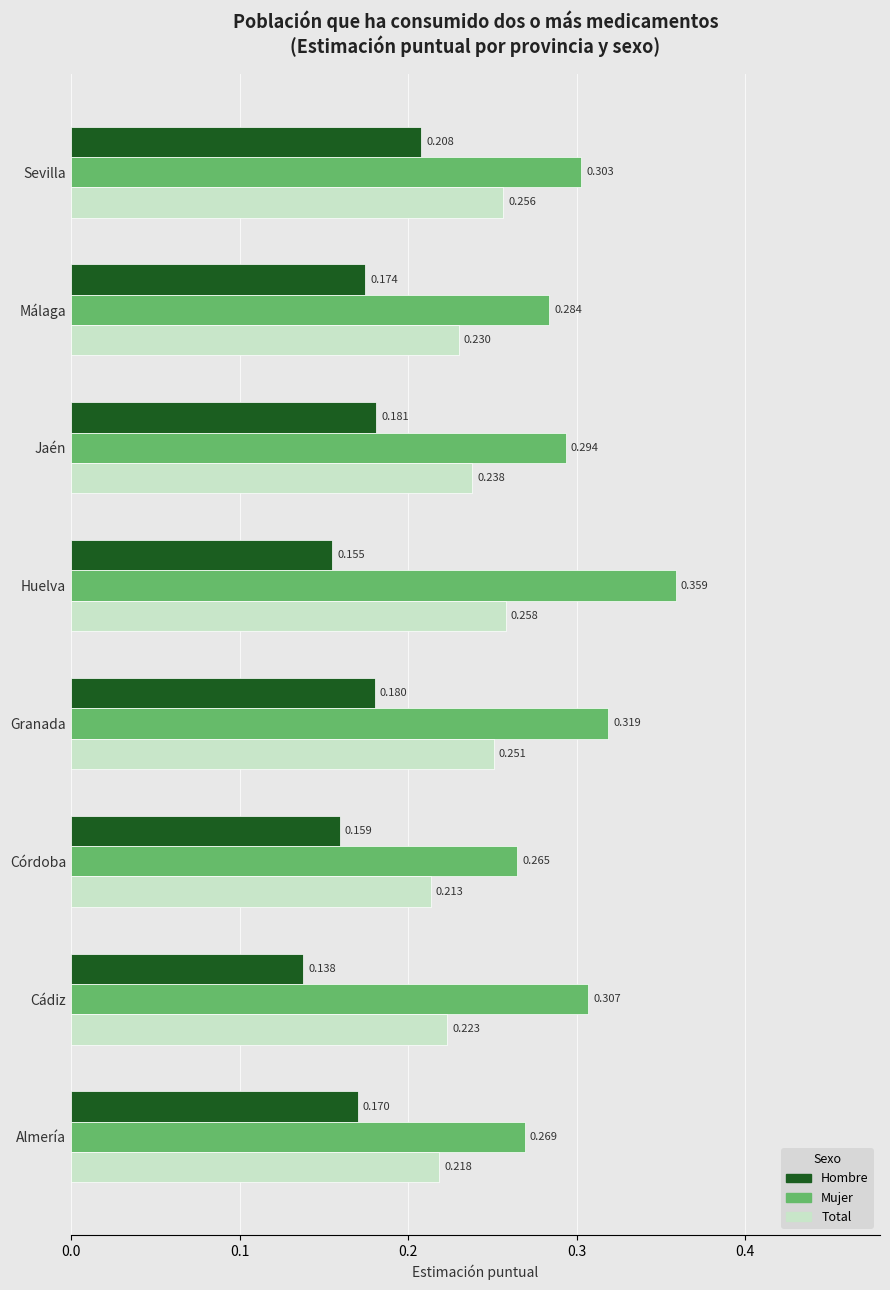

Which series has the widest spread of values?

Mujer